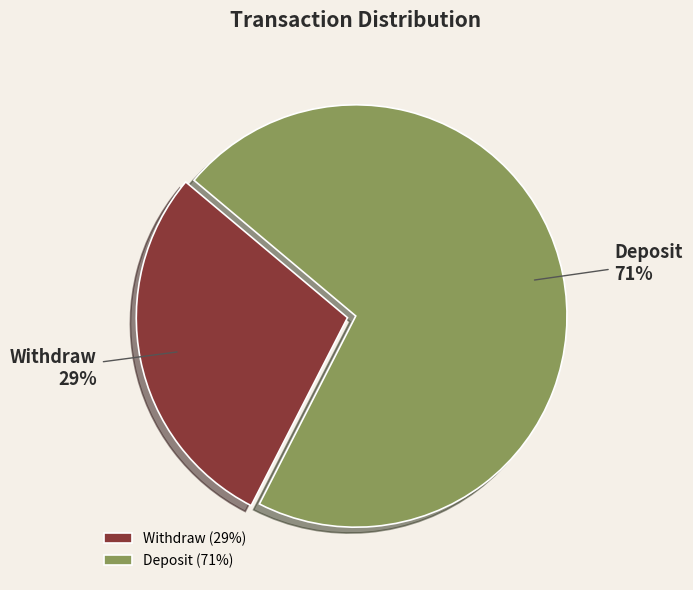

To the nearest percent, what is the average slice percentage?

50%